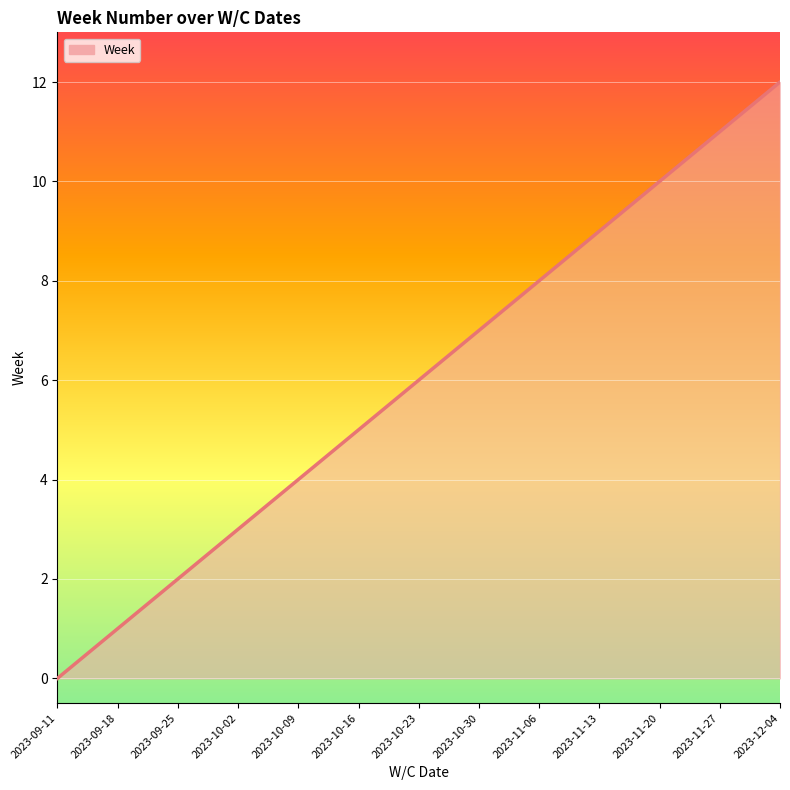

Reading left to right, transcribe all the data shown in this chart.

0	1	2	3	4	5	6	7	8	9	10	11	12